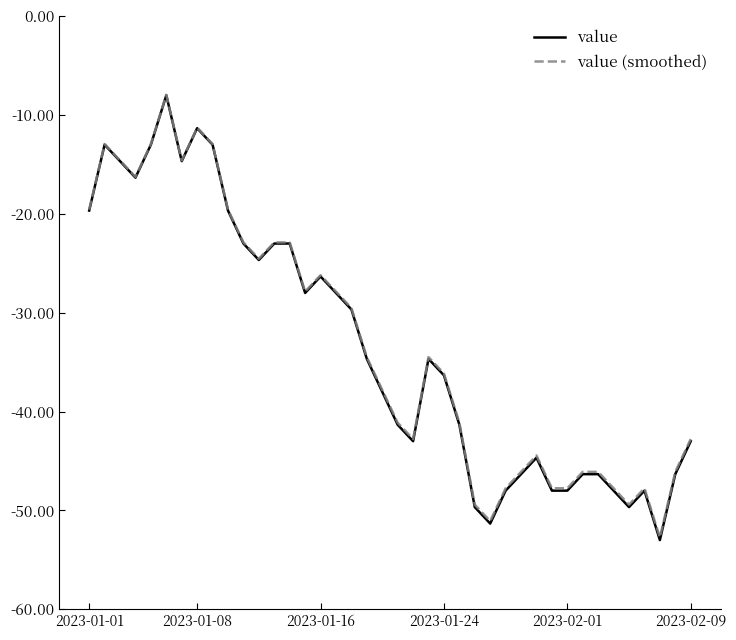

True or false: value and value (smoothed) cross at least once.

False